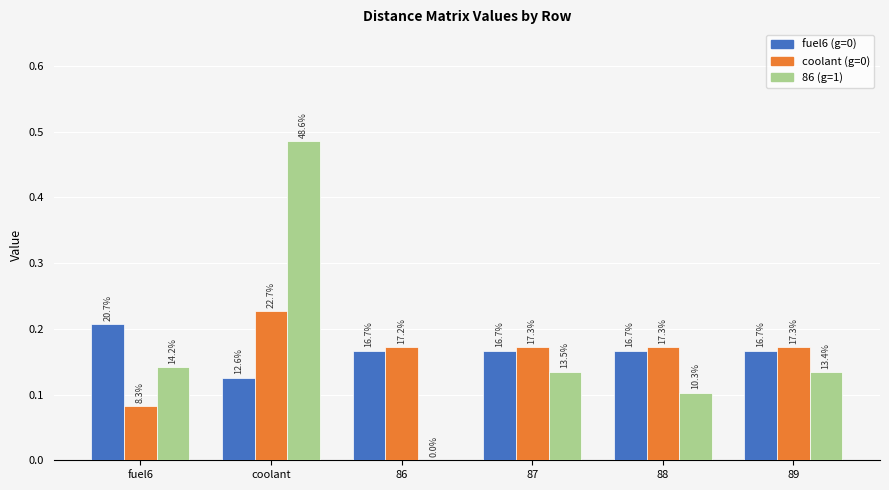

What are all the series names shown in the legend?

fuel6 (g=0), coolant (g=0), 86 (g=1)